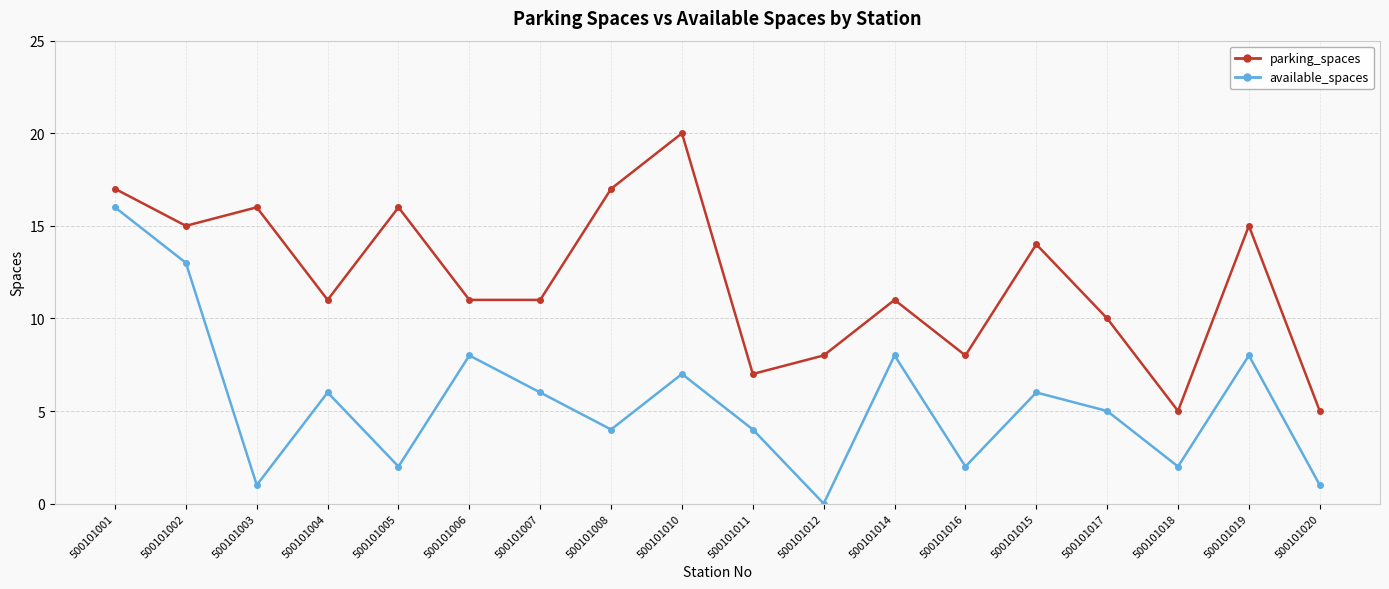

What is the value of the available_spaces point at the 12th from the left?

8